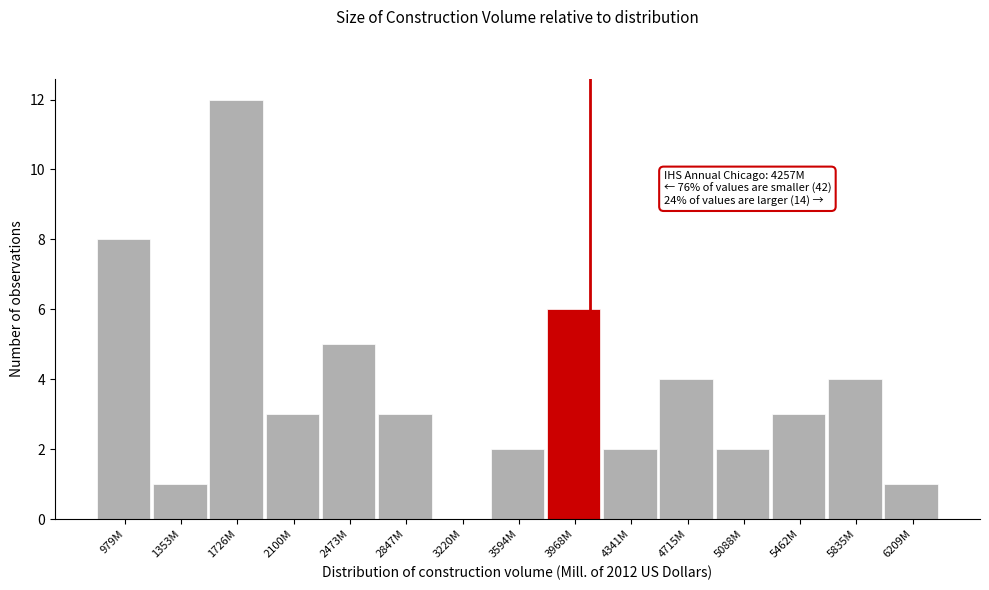

Reading left to right, list all the values displayed in this chart.

979M=8	1353M=1	1726M=12	2100M=3	2473M=5	2847M=3	3220M=0	3594M=2	3968M=6	4341M=2	4715M=4	5088M=2	5462M=3	5835M=4	6209M=1